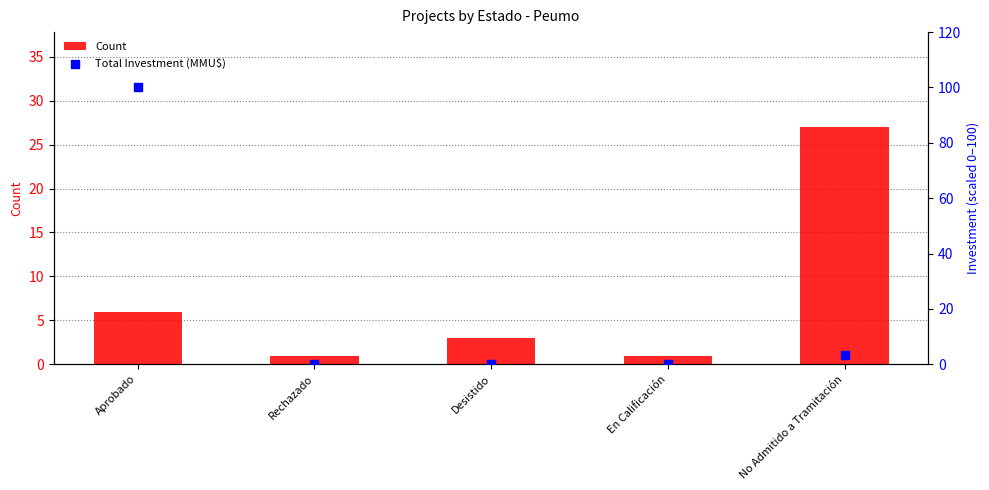

Which series has the largest Y range (max minus min)?

Total Investment (MMU$)